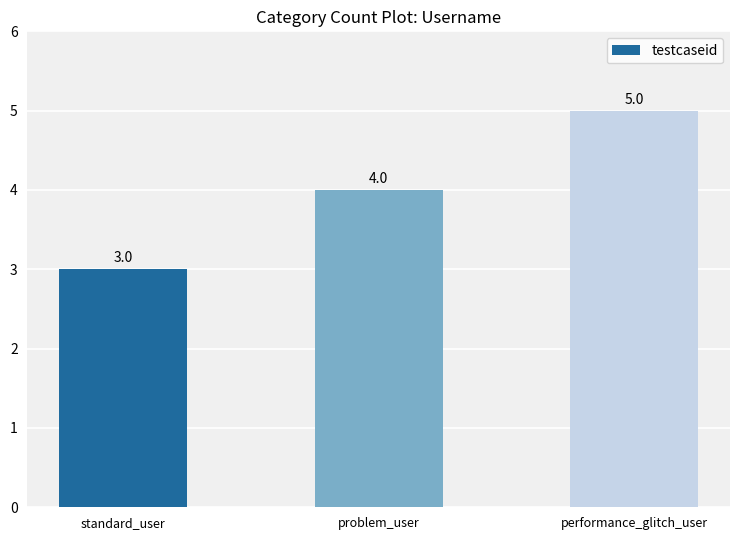

At which label is the value closest to 4?

problem_user